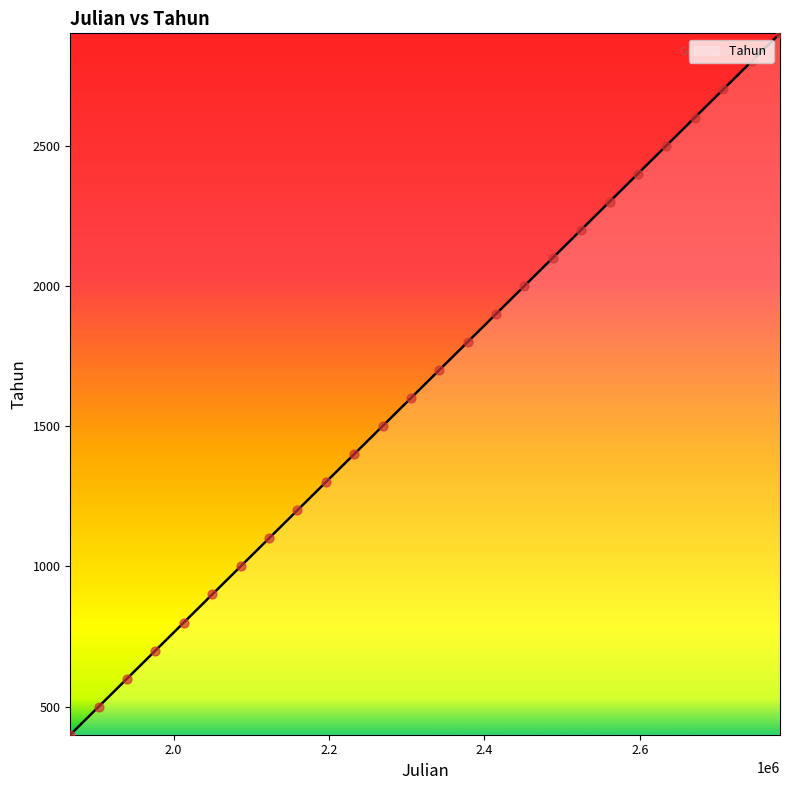

What is the smallest value displayed?

400